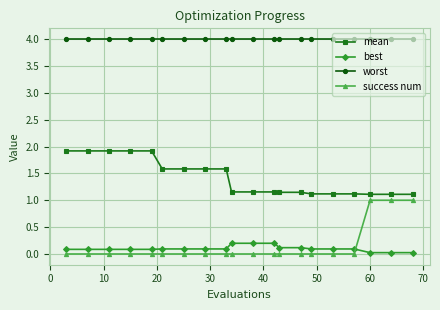

Which series has the largest range (max minus min)?

success num